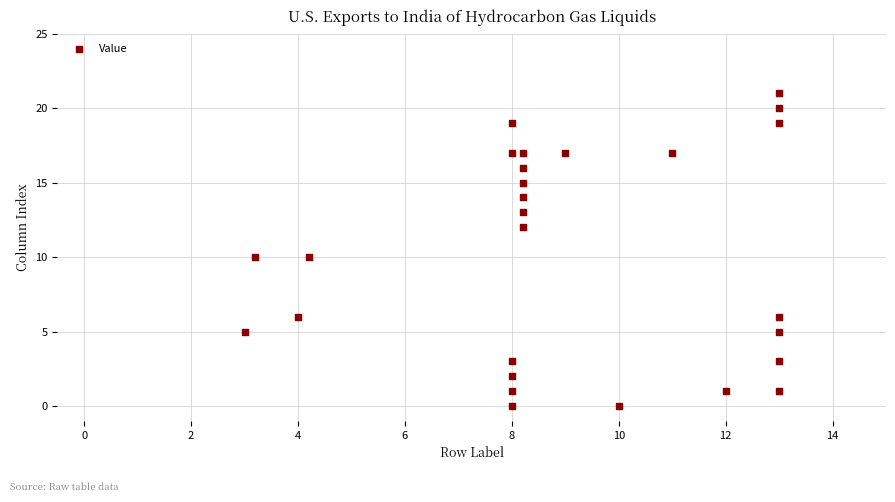

What is the range of Y values (max minus min)?

21